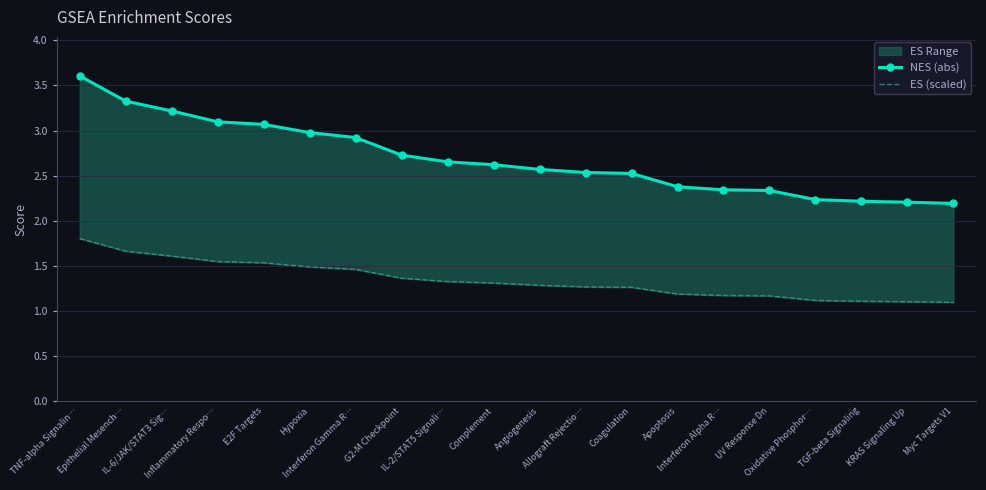

What value does the NES (abs) series have at TGF-beta Signaling?

2.2